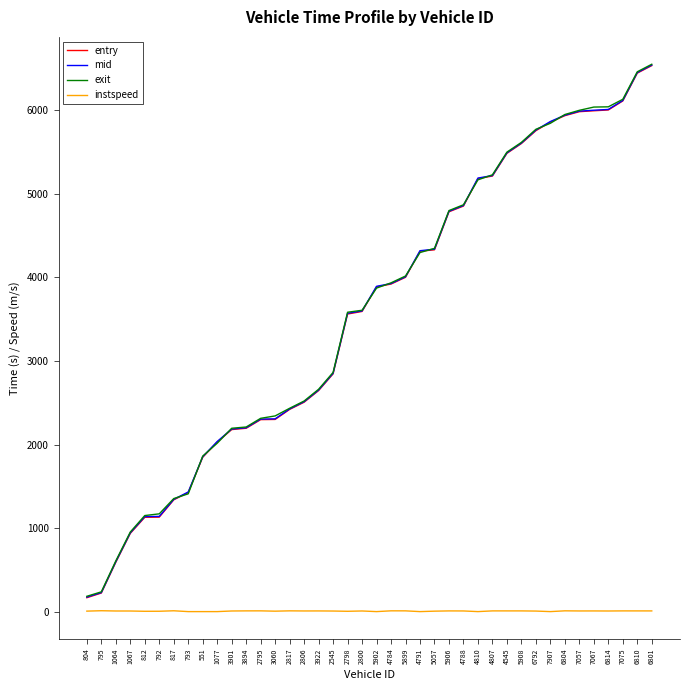

Between which two adjacent categories do mid and exit first intersect?

817 and 793